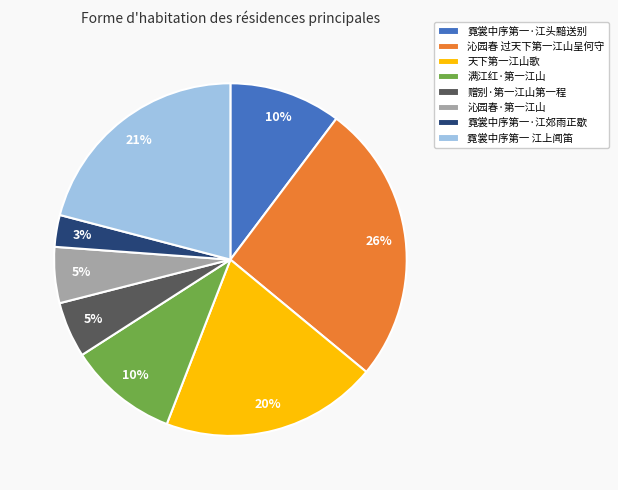

To the nearest percent, what is the average slice percentage?

12%